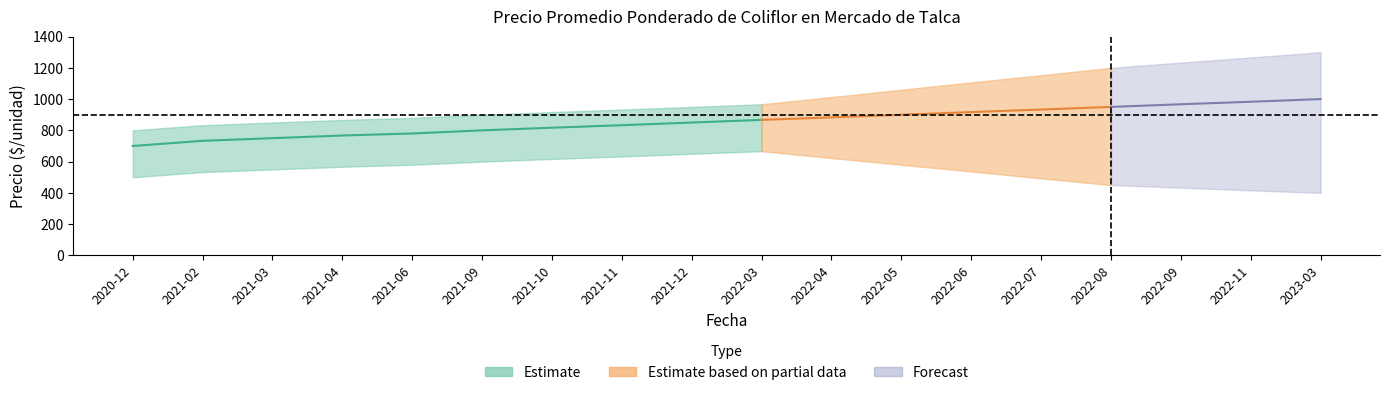

Which category has the lowest value in the Precio maximo series?

2020-12